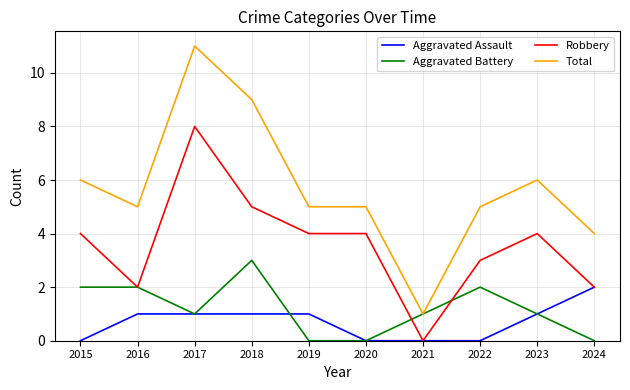

Where is the first local minimum for Total?

2016